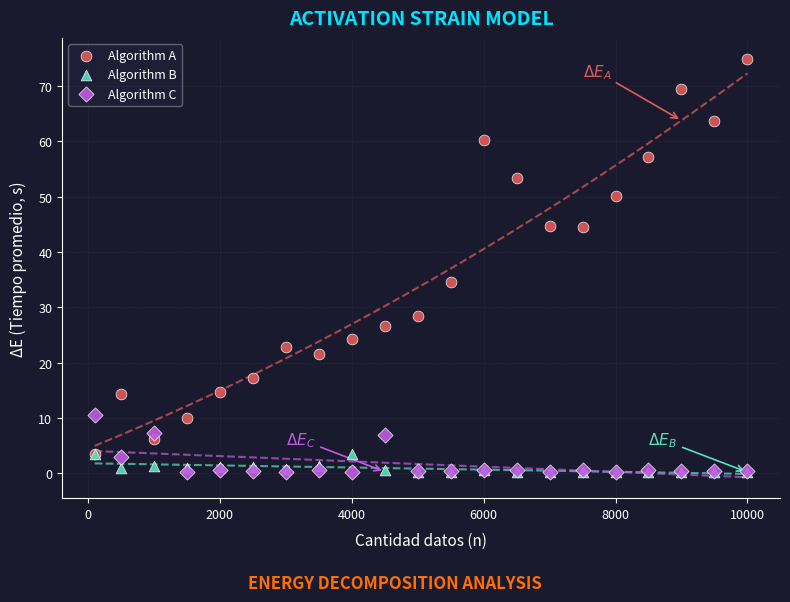

In the Algorithm A series, what Y value is closest to 39?

34.7